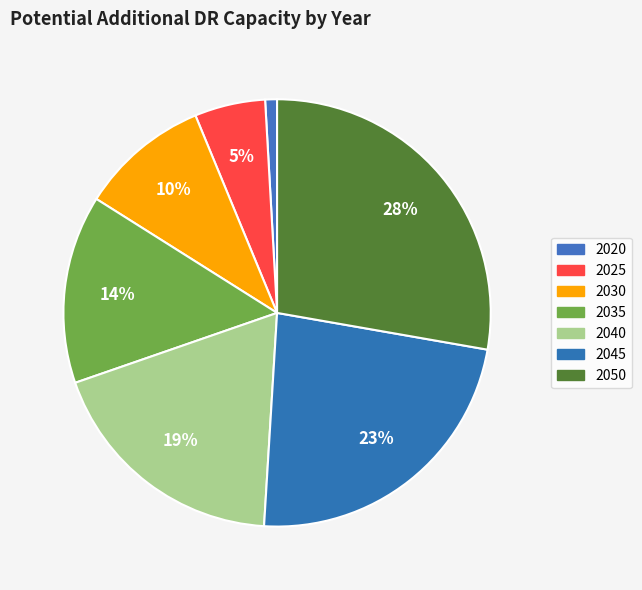

How many slices are in this pie chart?

7